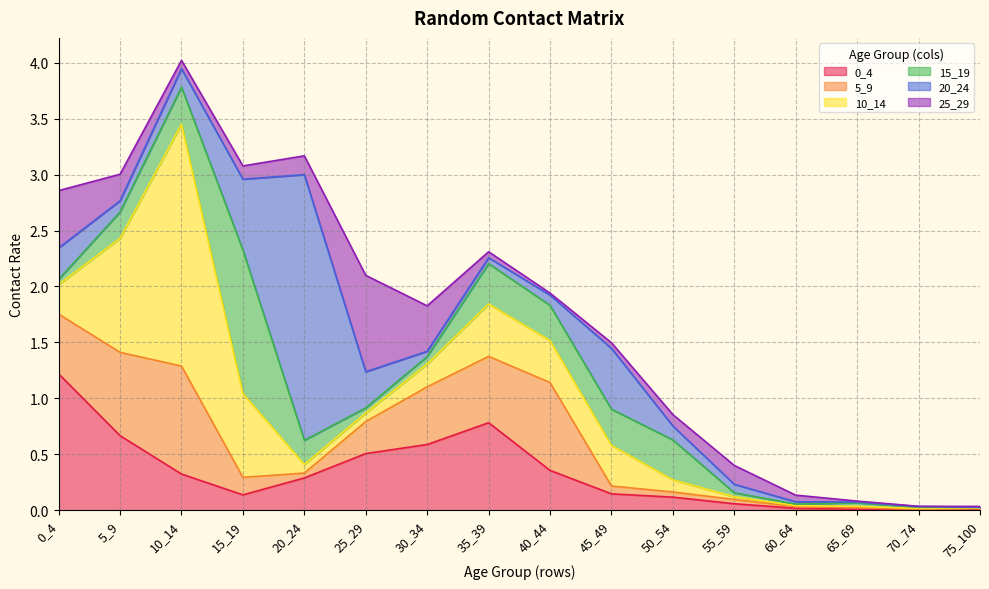

What is the total value across all series at 10_14?

4.0